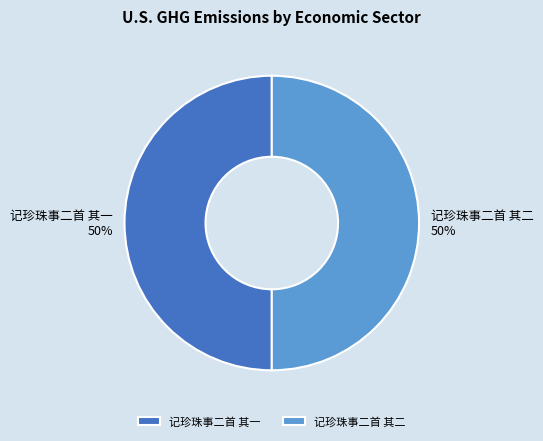

Is it true that 记珍珠事二首 其一 is 57% of the pie?

False